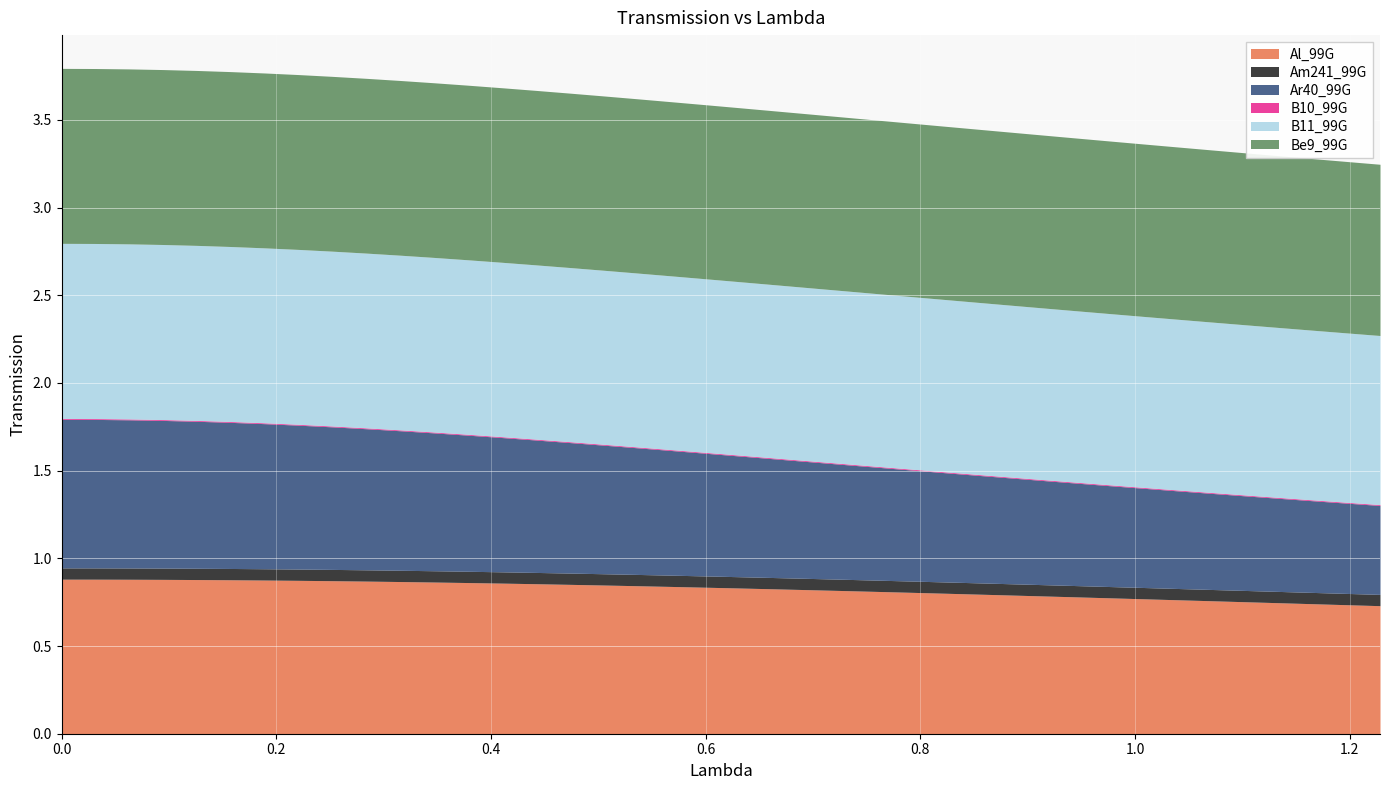

What is the spread (max minus min) of values at 0.0629893264?

1.0